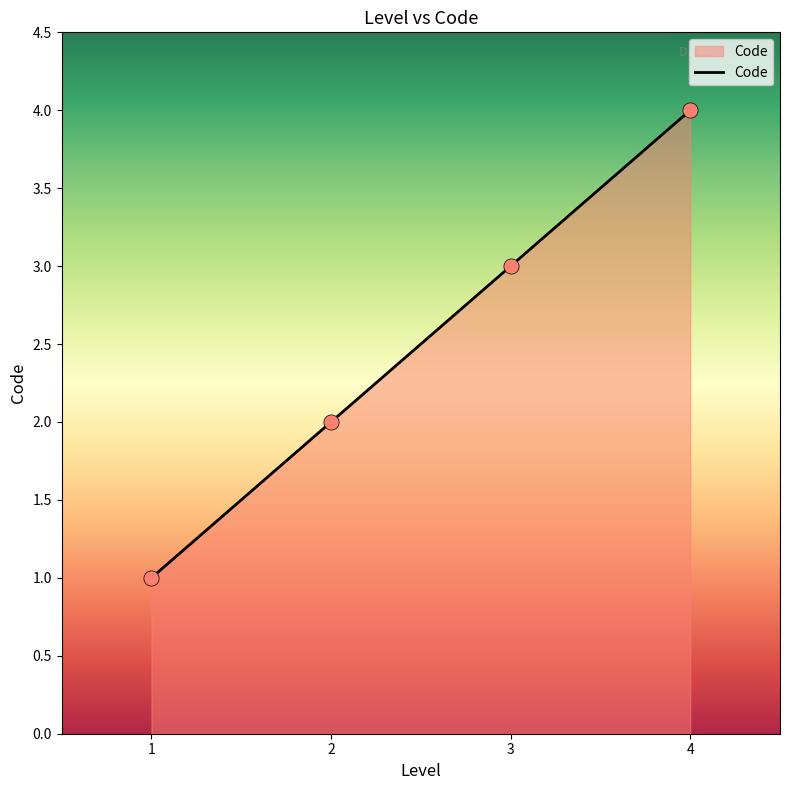

What is the ratio of the value at 1 to the value at 2?

0.5